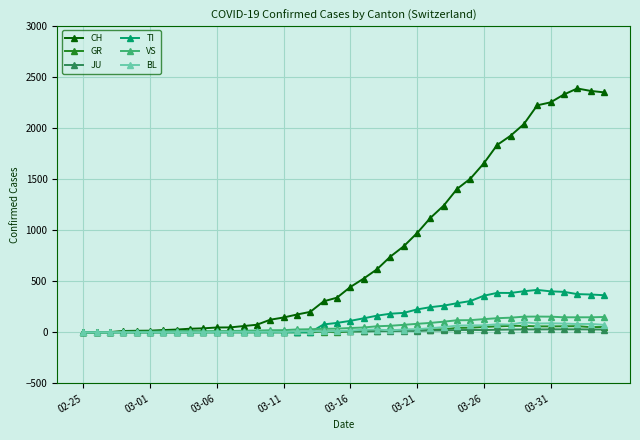

What is the highest value of the BL series?

99